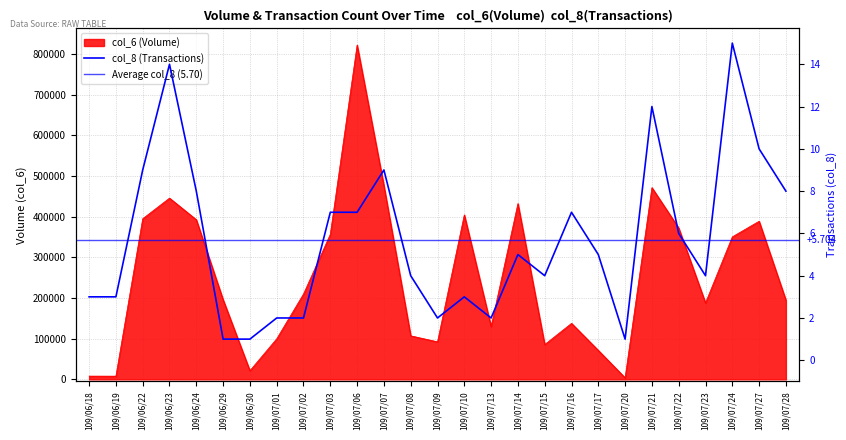

What is the value of the col_8 point at the 6th from the left?

1